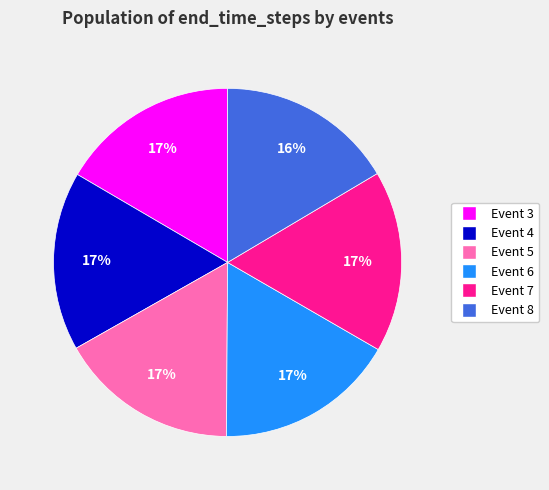

Does any single category account for the majority?

No